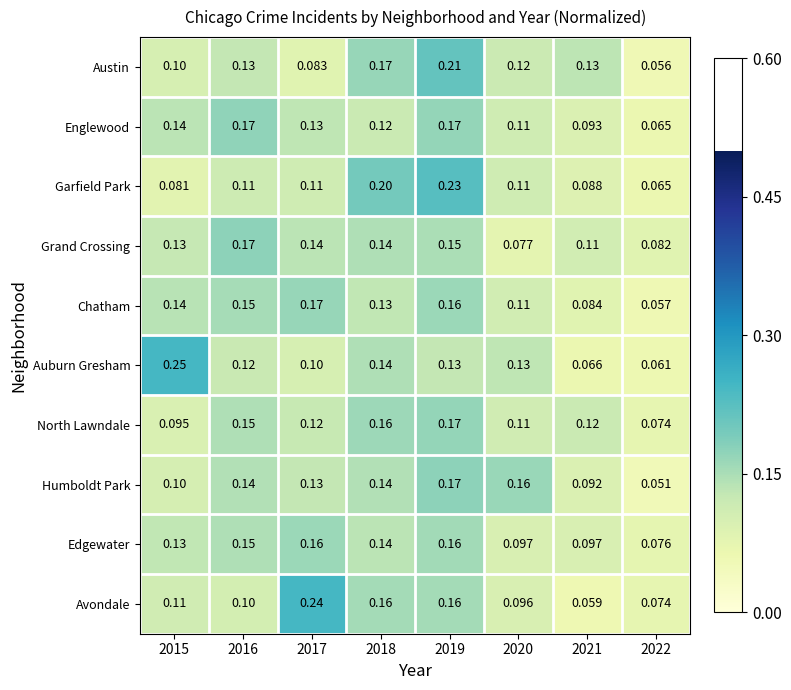

Which series has the largest total across all categories?

Edgewater